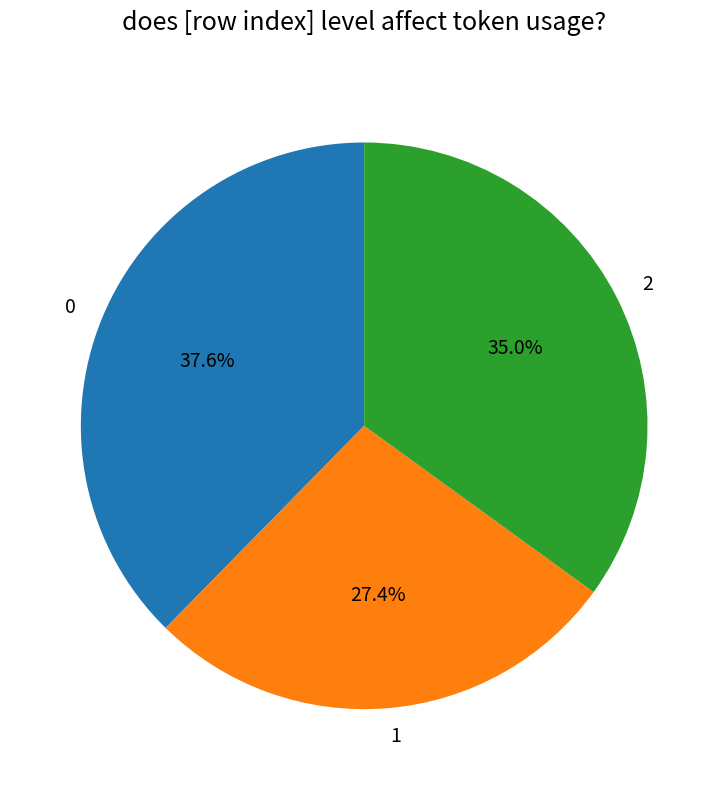

How many segments does this pie chart have?

3